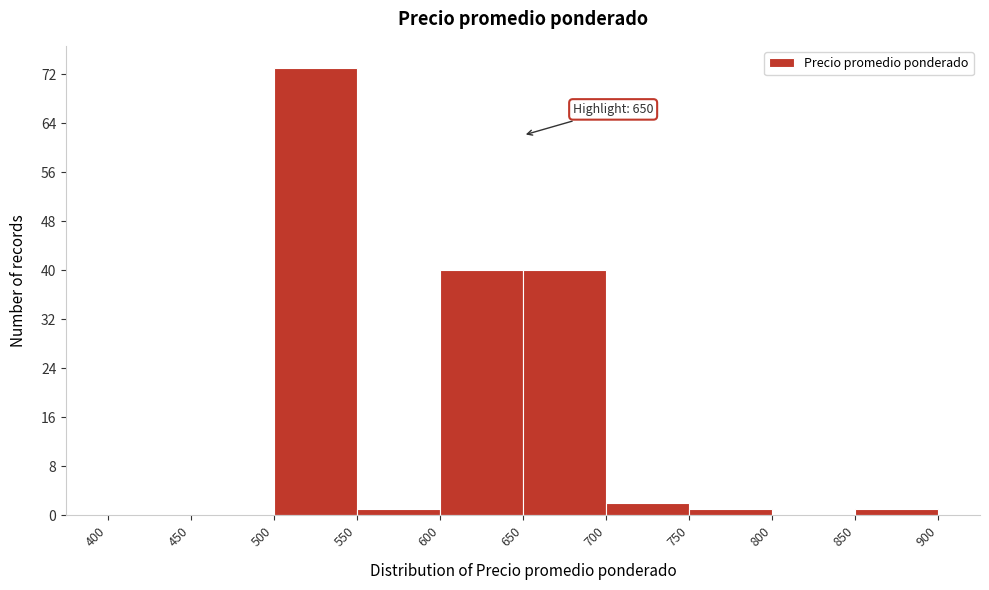

Which range on the x-axis has the tallest bar?

500 to 550